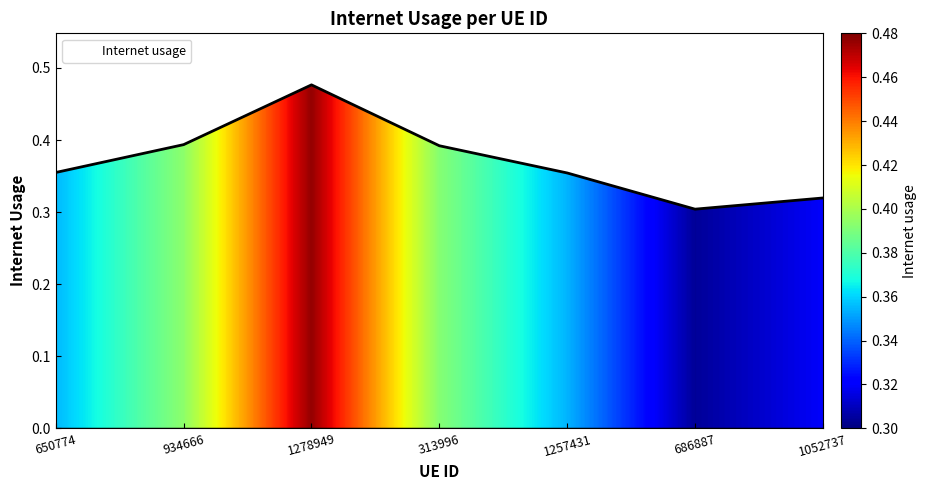

How many values are between 0 and 1?

7